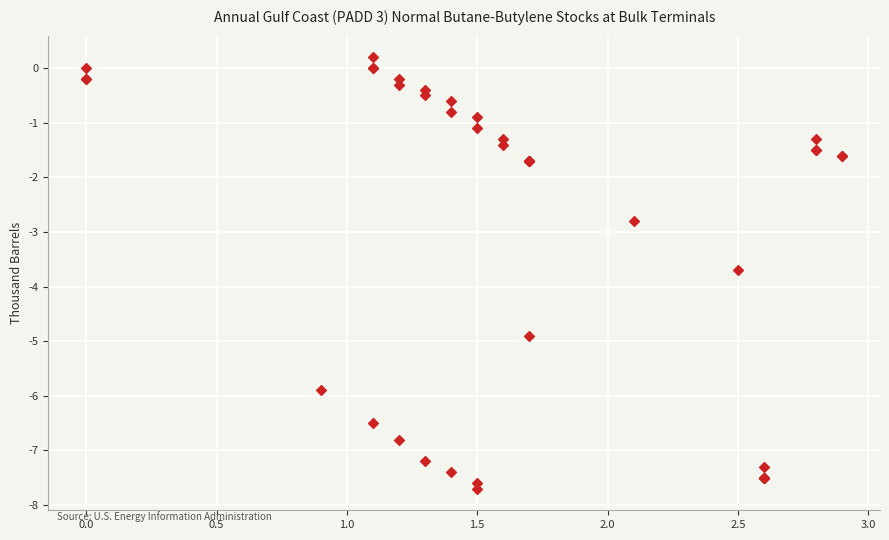

What Y value in the scatter plot is closest to -3?

-2.8